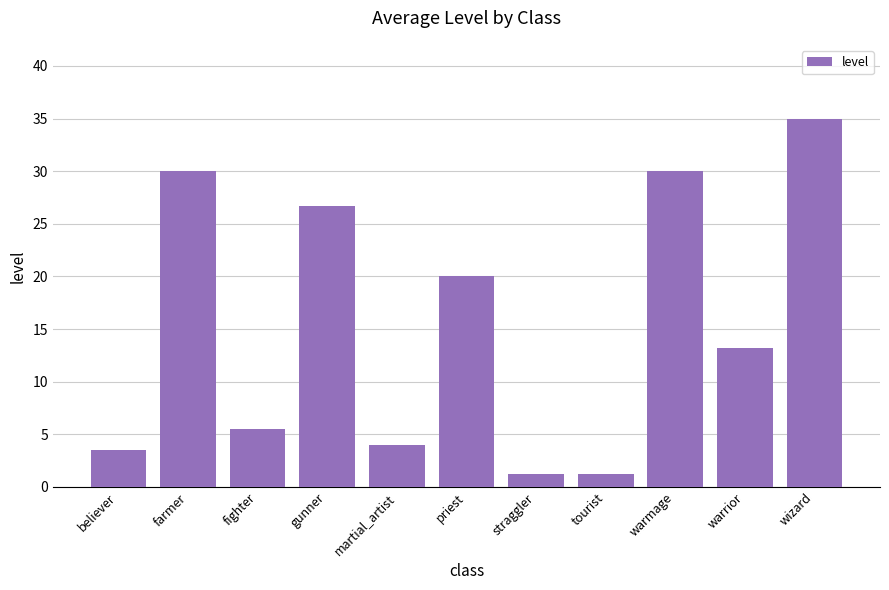

Where does the data first go above 13?

farmer